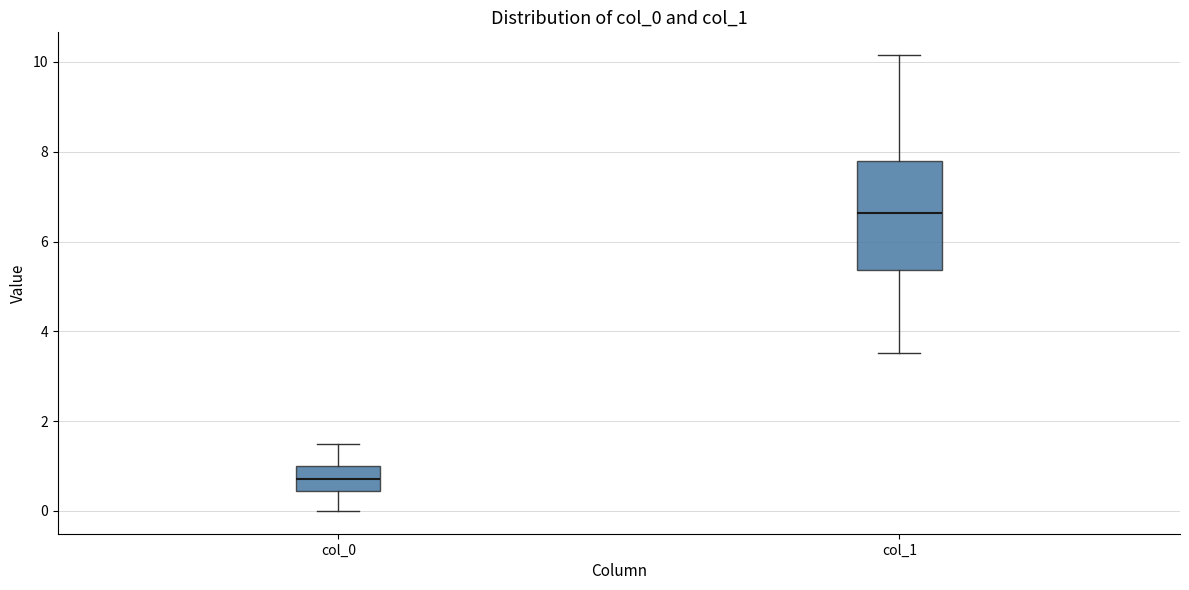

Reading left to right, transcribe this box plot: for each box, give where its median line is, the range the box spans, and where its two whiskers end, as read against the y-axis. The values are not printed on the chart, so give them approximately, as read against the axis.

col_0: median 0.8, box 0.4 to 1.0, whiskers 0.0 to 1.4
col_1: median 6.6, box 5.4 to 7.8, whiskers 3.6 to 10.2